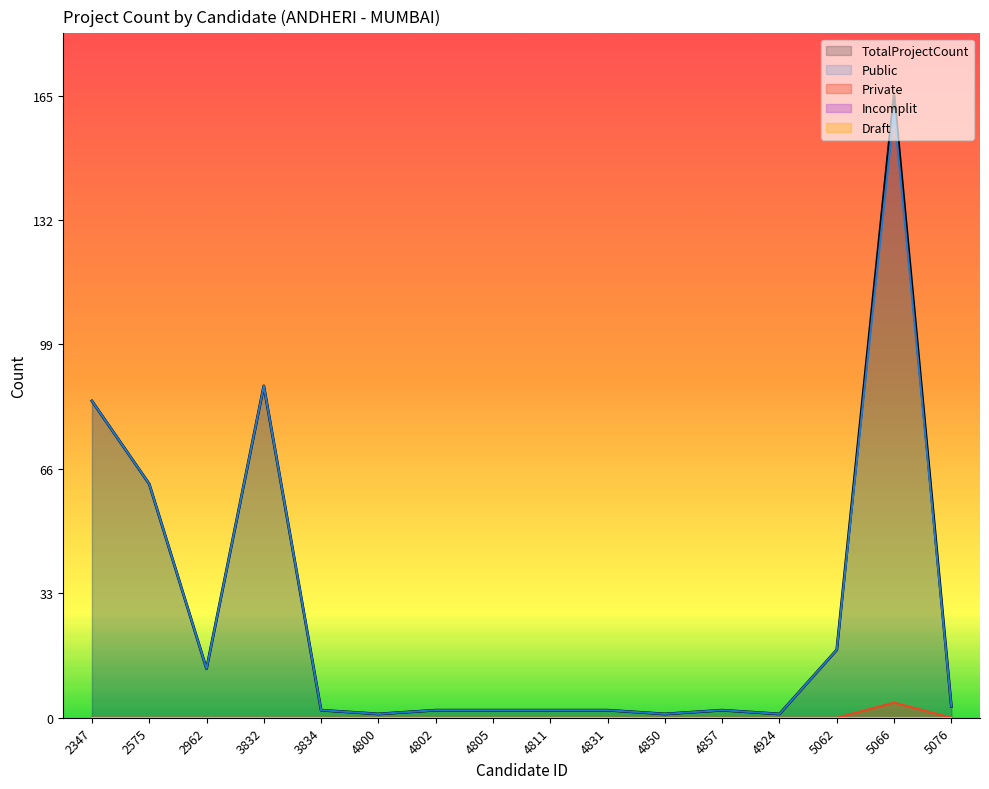

True or false: Private and TotalProjectCount cross at least once.

False